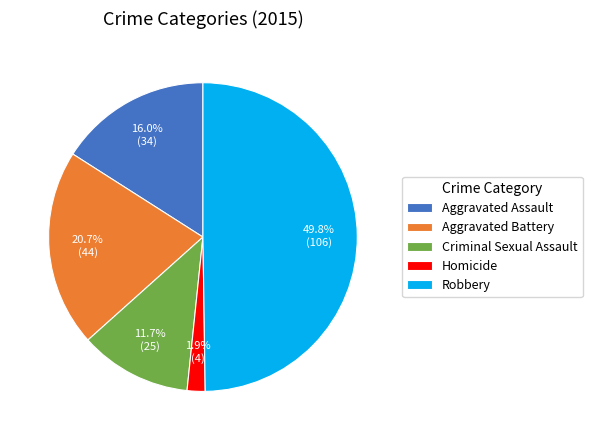

Rank the categories by value from highest to lowest.

Robbery, Aggravated Battery, Aggravated Assault, Criminal Sexual Assault, Homicide